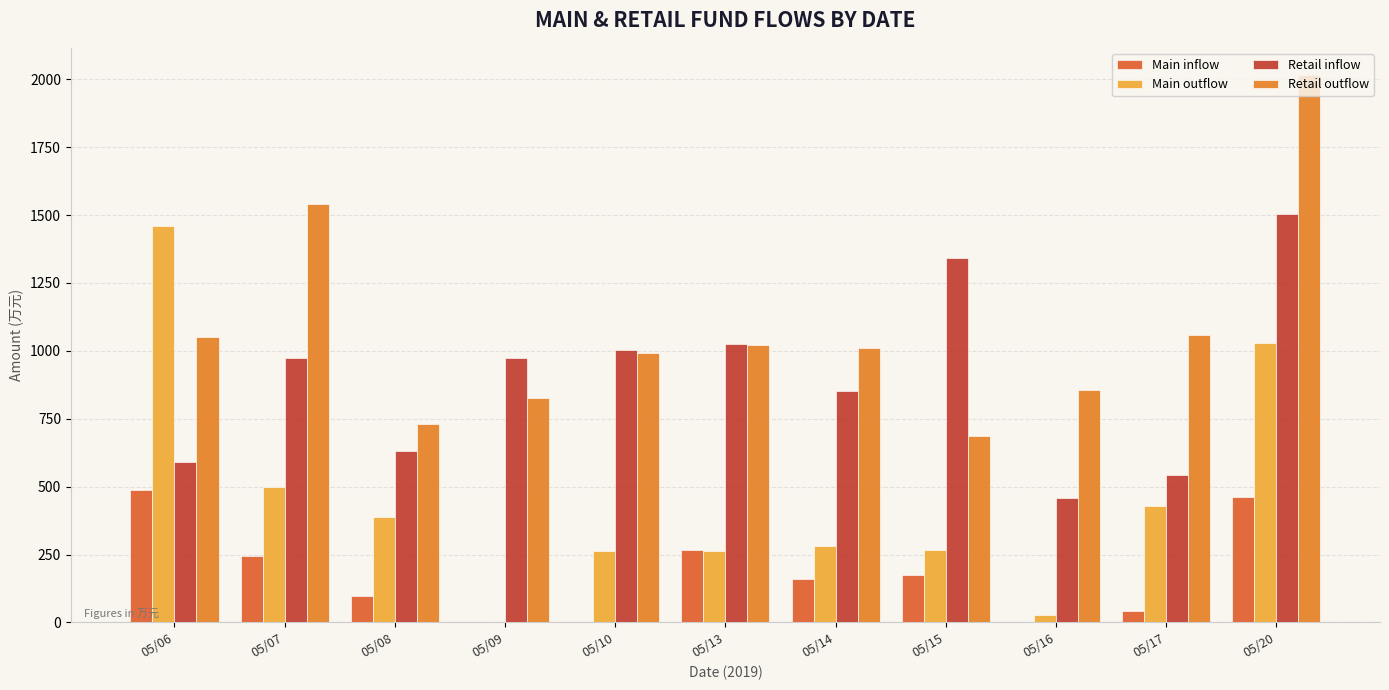

True or false: Main inflow has a value of 175.7 at 05/15.

True